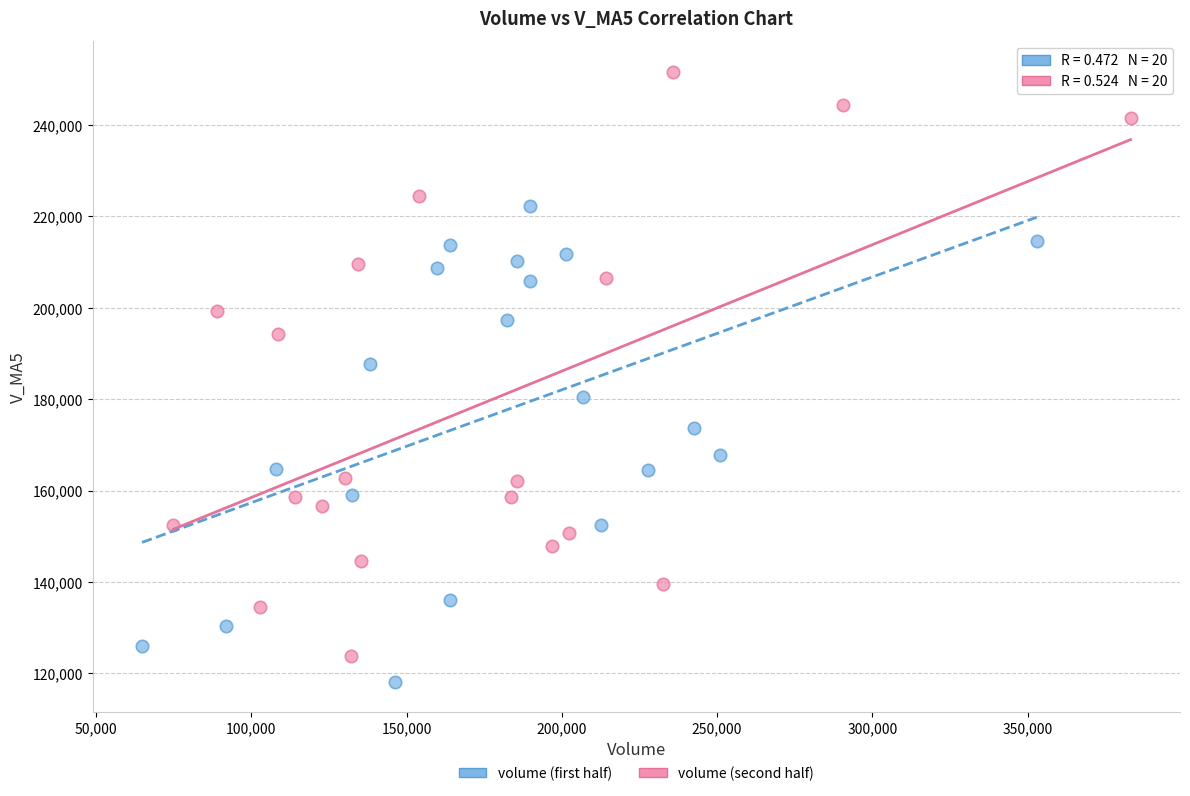

Which series reaches the maximum Y coordinate?

volume (second half)